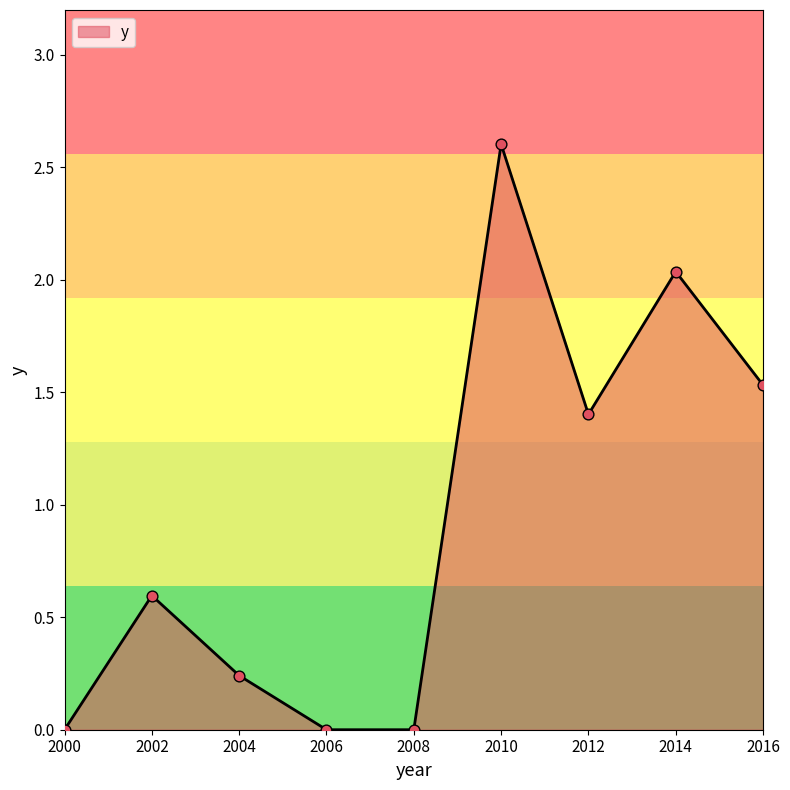

What is the ratio of the value at 2016 to the value at 2012?

1.1